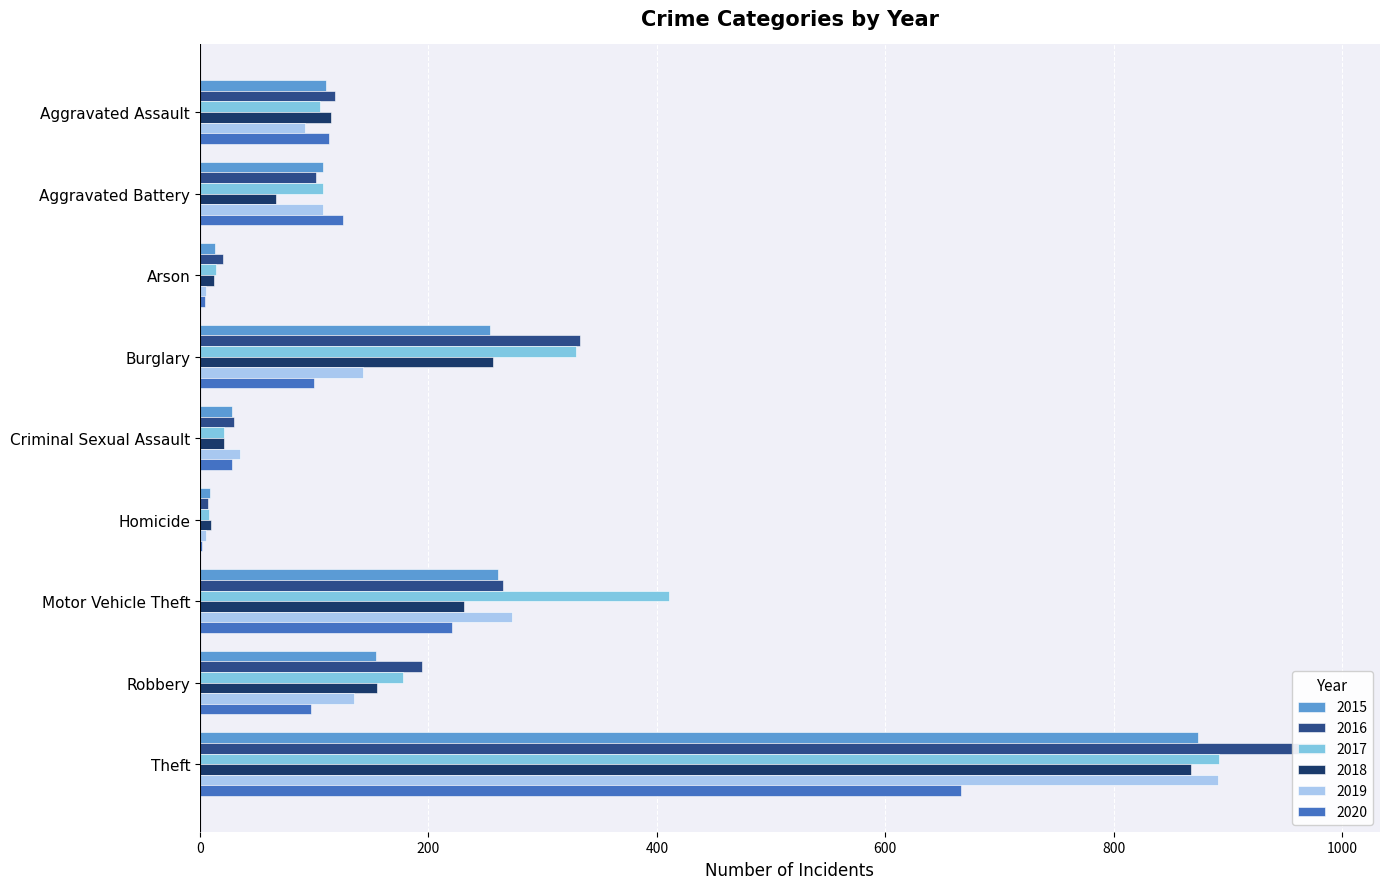

What is the average value of the 2017 series?

230